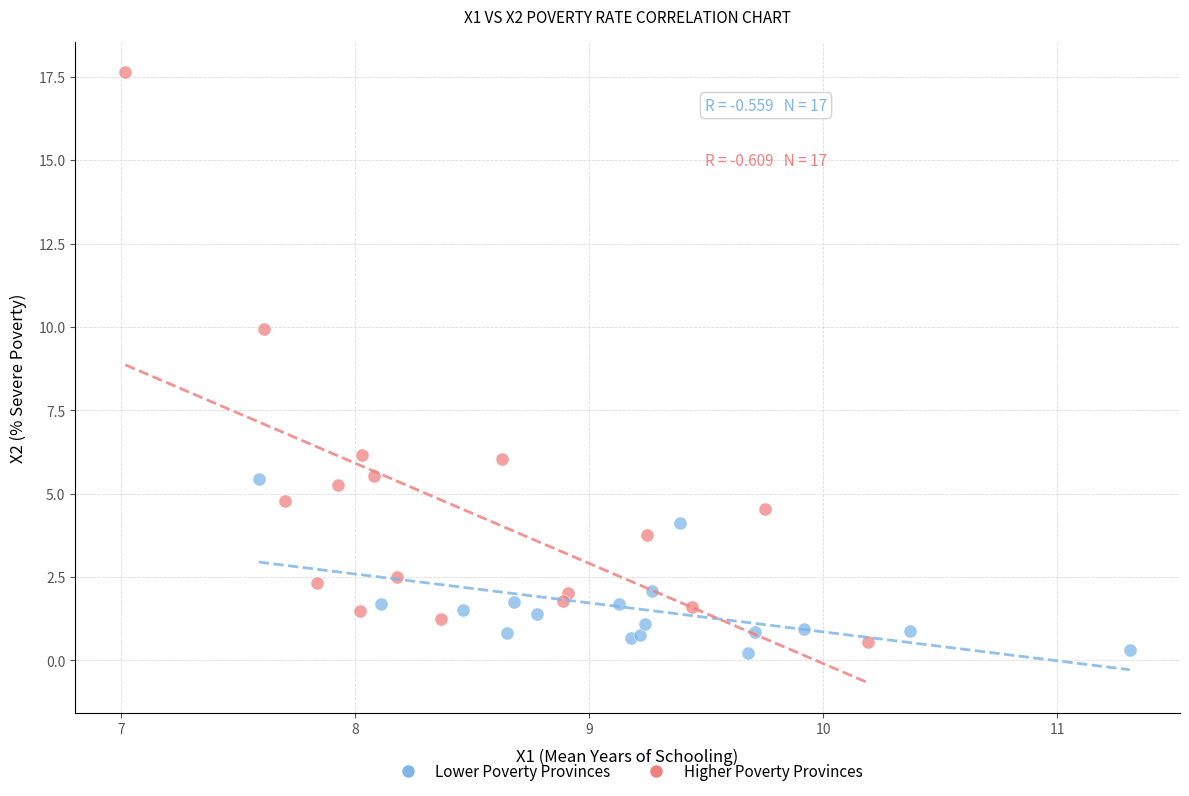

What are all the series names shown in the legend?

Lower Poverty Provinces, Higher Poverty Provinces